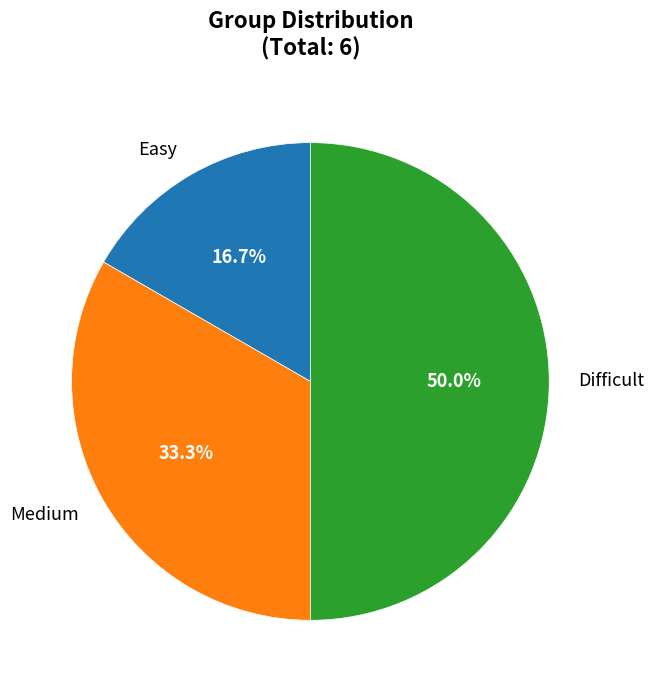

What is the smallest slice in the pie chart?

Easy